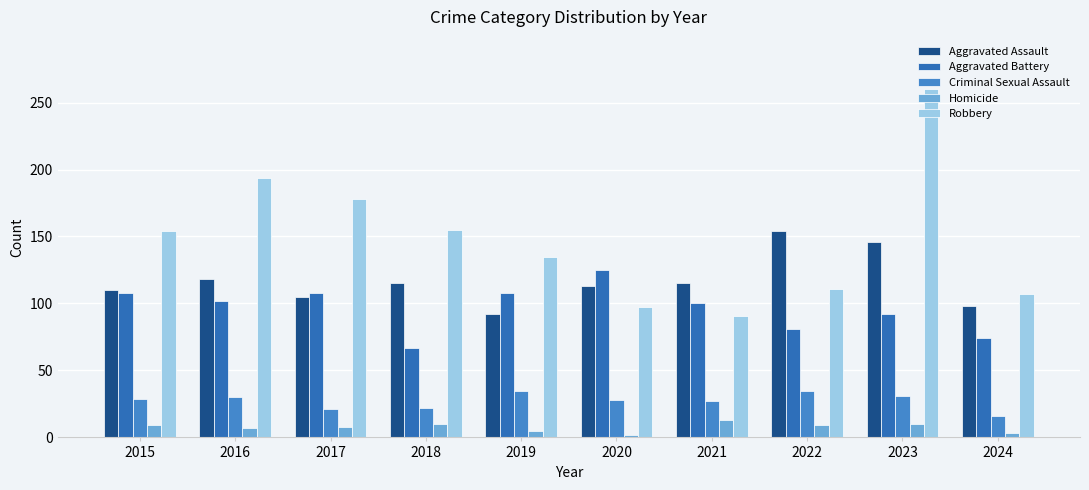

What is the spread (max minus min) of values at 2021?

102